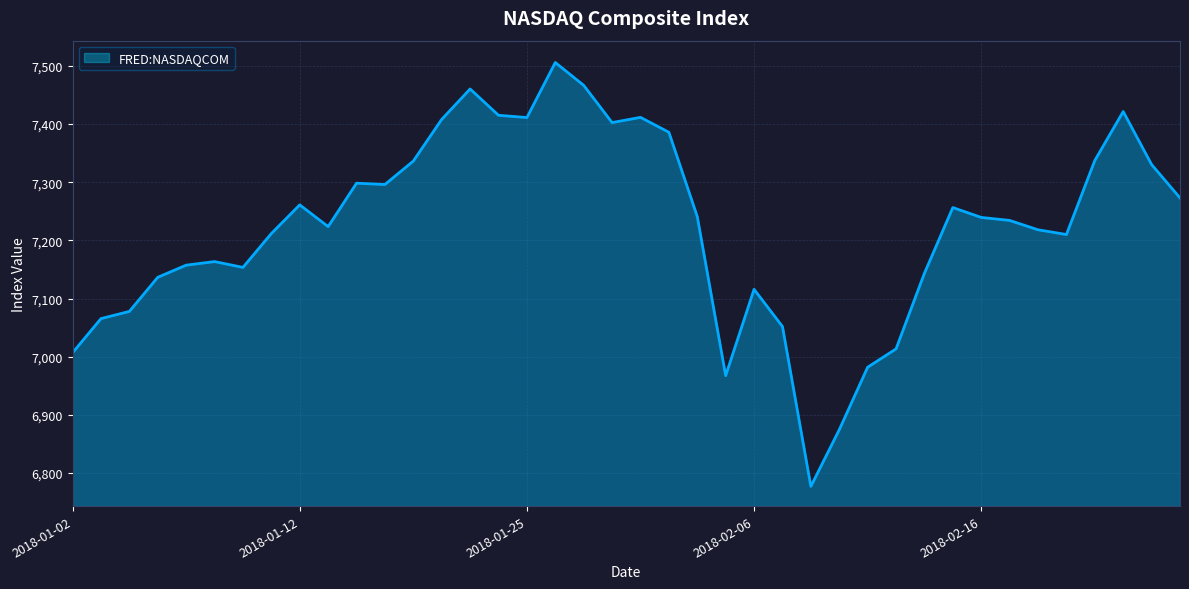

True or false: there are more than 2 points higher than both neighbors.

True